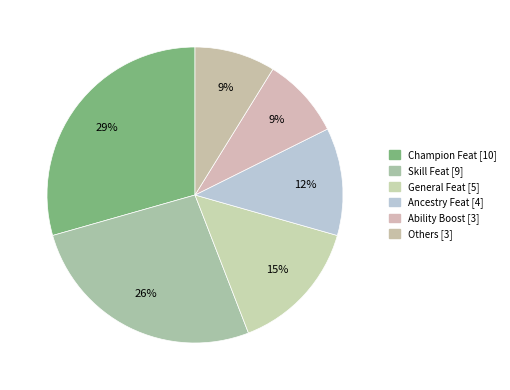

How many slices are in this pie chart?

6